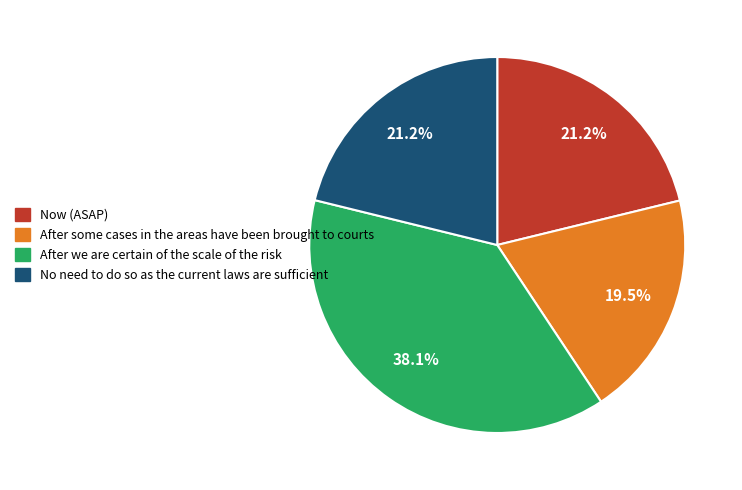

Does any single category account for the majority?

No